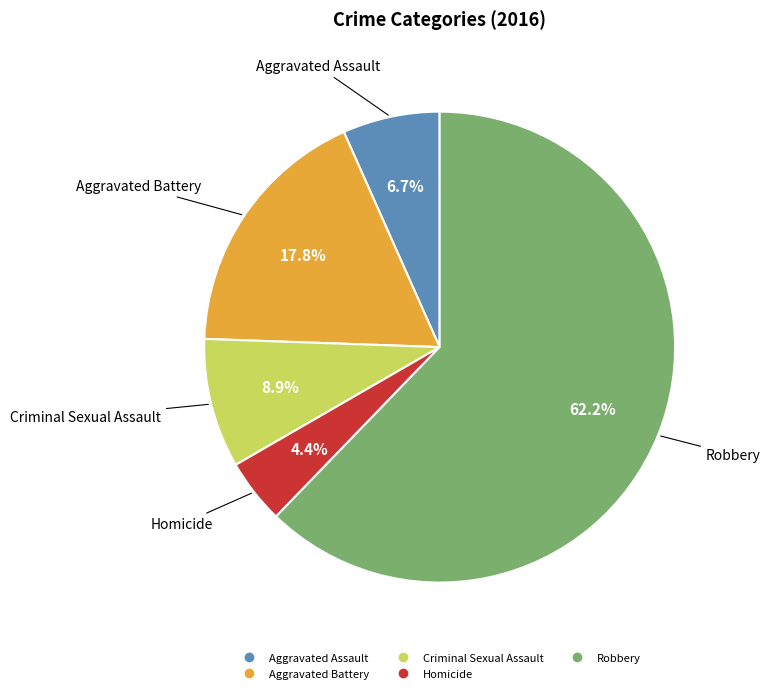

Is it true that Criminal Sexual Assault is 16% of the pie?

False